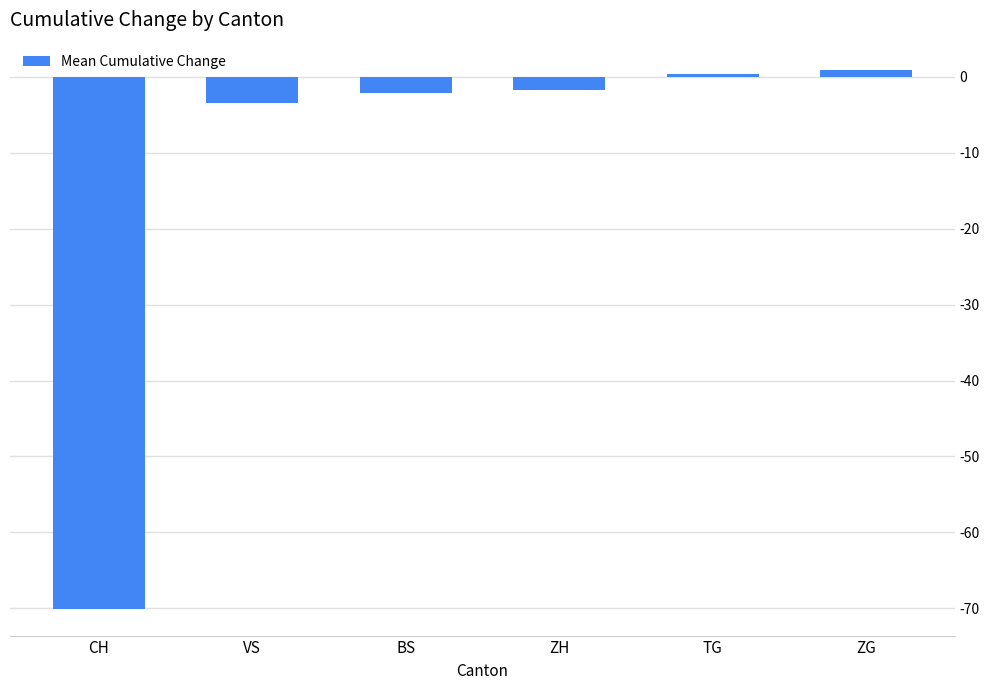

At which category does the chart reach its minimum across all series?

CH